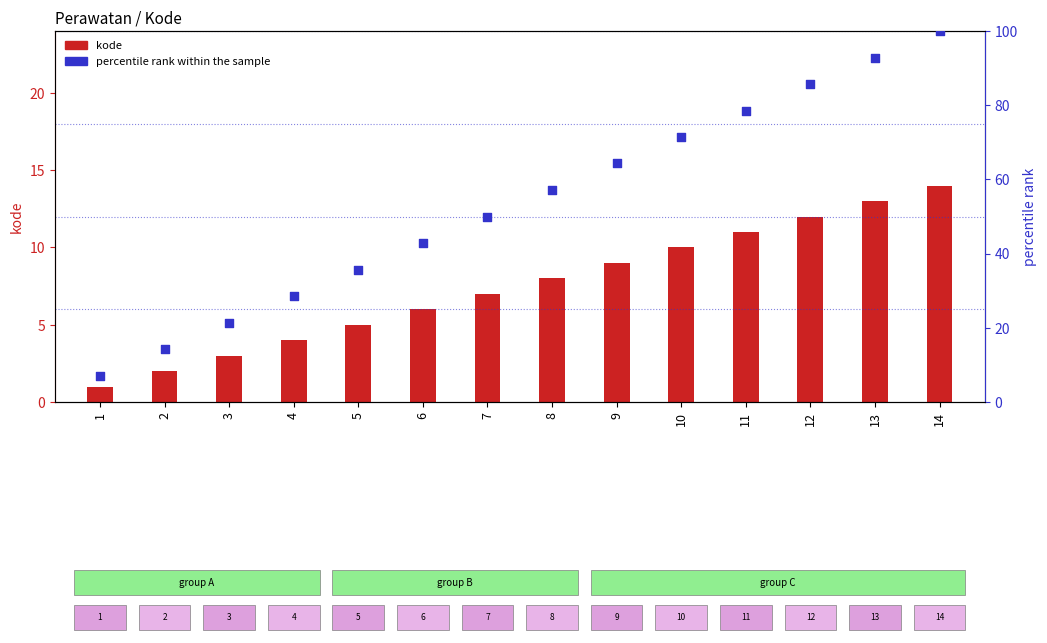

Which series has the largest total across all categories?

percentile rank within the sample